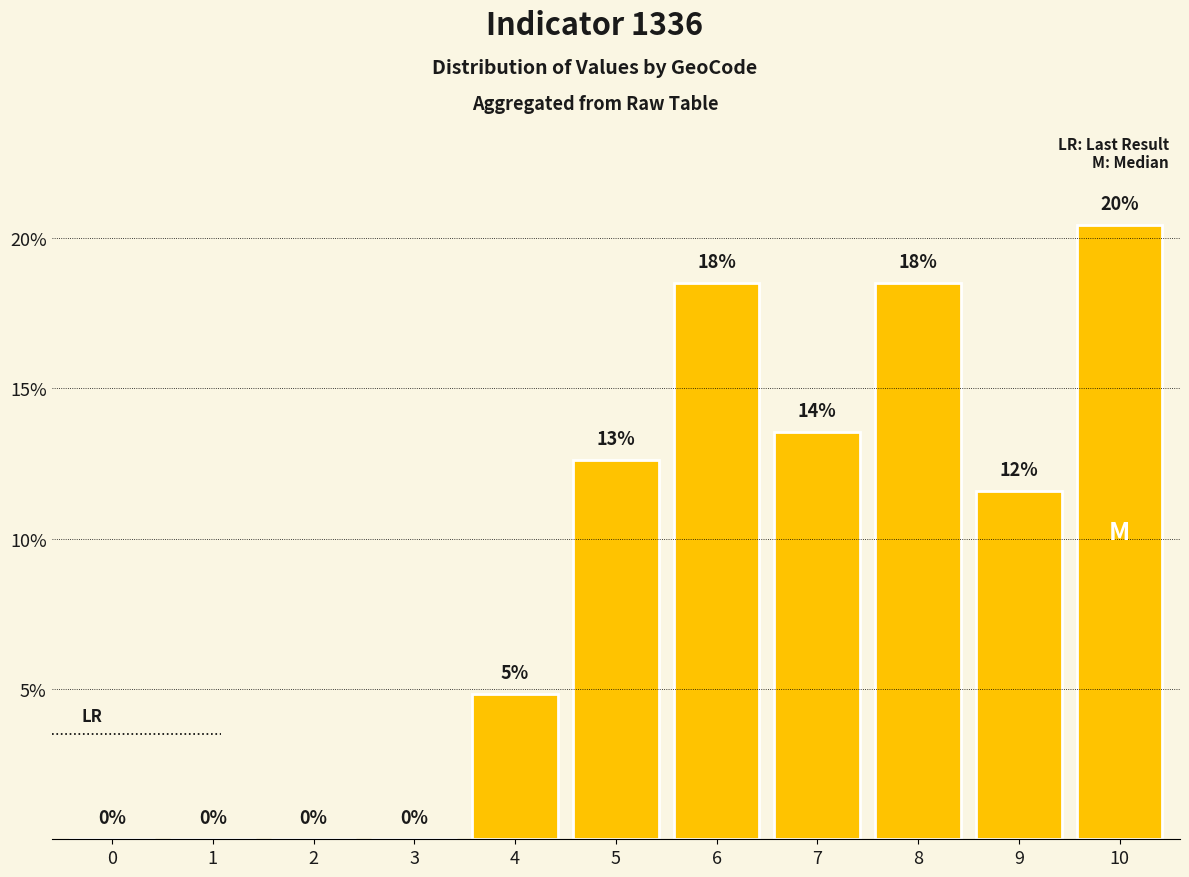

Are the bars grouped side by side (vs. stacked)?

No